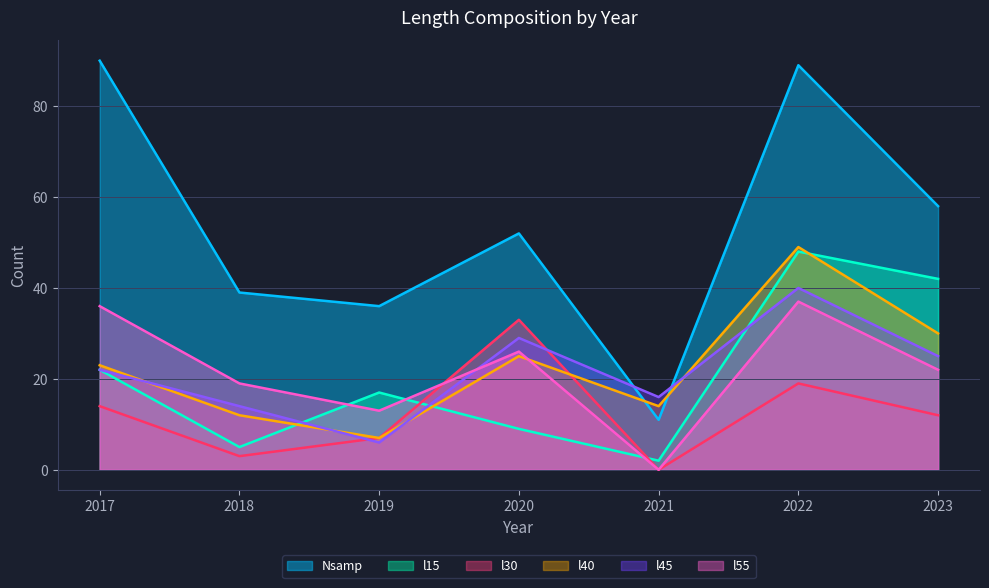

At which category is the sum across all series the highest?

2022